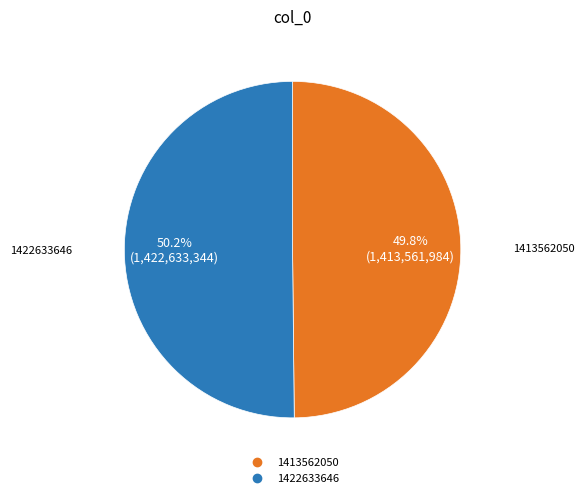

The 1413562050 slice represents 35% of the pie. True or false?

False